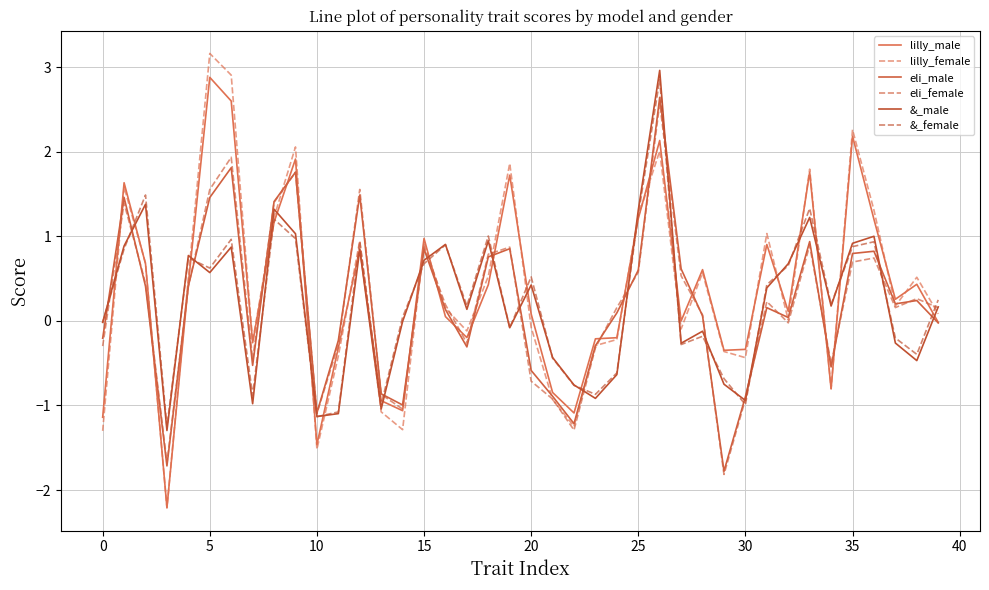

Does the chart display data point markers on the line(s)?

No